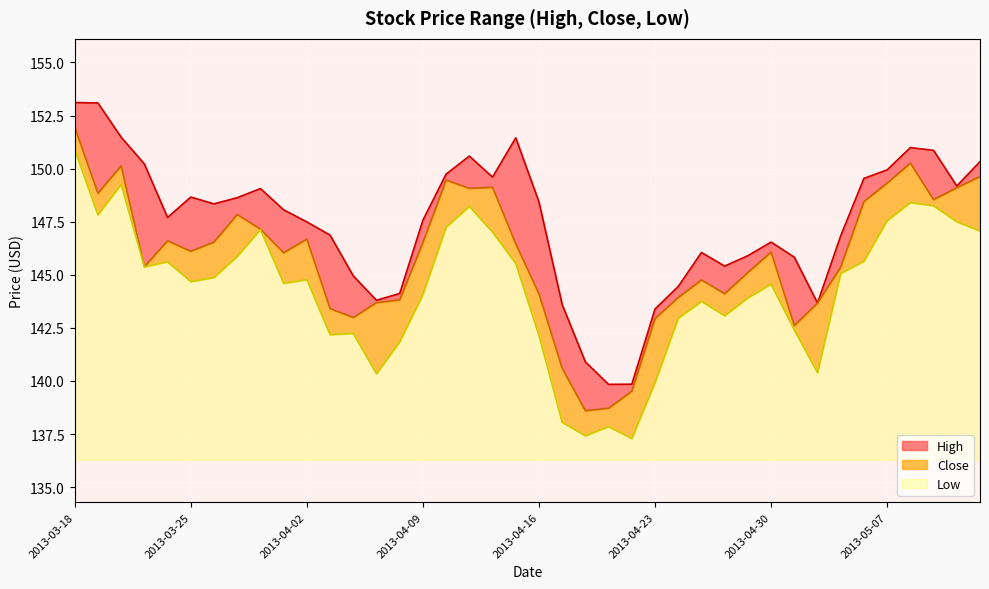

Reading right to left, extract all data points from this chart.

High: 150.3	149.2	150.9	151.0	149.9	149.5	146.8	143.7	145.8	146.5	145.9	145.4	146.1	144.4	143.4	139.9	139.8	140.9	143.6	148.4	151.4	149.6	150.6	149.7	147.6	144.1	143.8	144.9	146.9	147.5	148.1	149.1	148.6	148.3	148.7	147.7	150.2	151.5	153.1	153.1
Low: 147.1	147.5	148.2	148.4	147.6	145.6	145.1	140.4	142.4	144.6	143.9	143.1	143.8	142.9	139.9	137.3	137.9	137.4	138.1	142.1	145.5	147.0	148.2	147.2	144.1	141.8	140.3	142.2	142.2	144.8	144.6	147.1	145.9	144.9	144.7	145.6	145.4	149.2	147.8	150.9
Close: 149.6	149.1	148.5	150.3	149.3	148.4	145.4	143.7	142.6	146.1	145.1	144.1	144.8	143.9	142.9	139.5	138.7	138.6	140.6	144.1	146.5	149.1	149.1	149.5	146.5	143.8	143.7	143.0	143.4	146.7	146.0	147.1	147.8	146.5	146.1	146.6	145.4	150.1	148.8	151.9